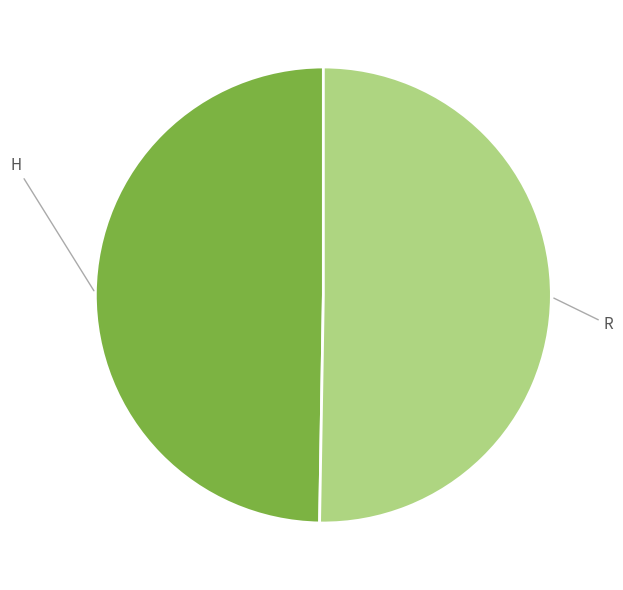

Is there a majority slice in this chart?

Yes